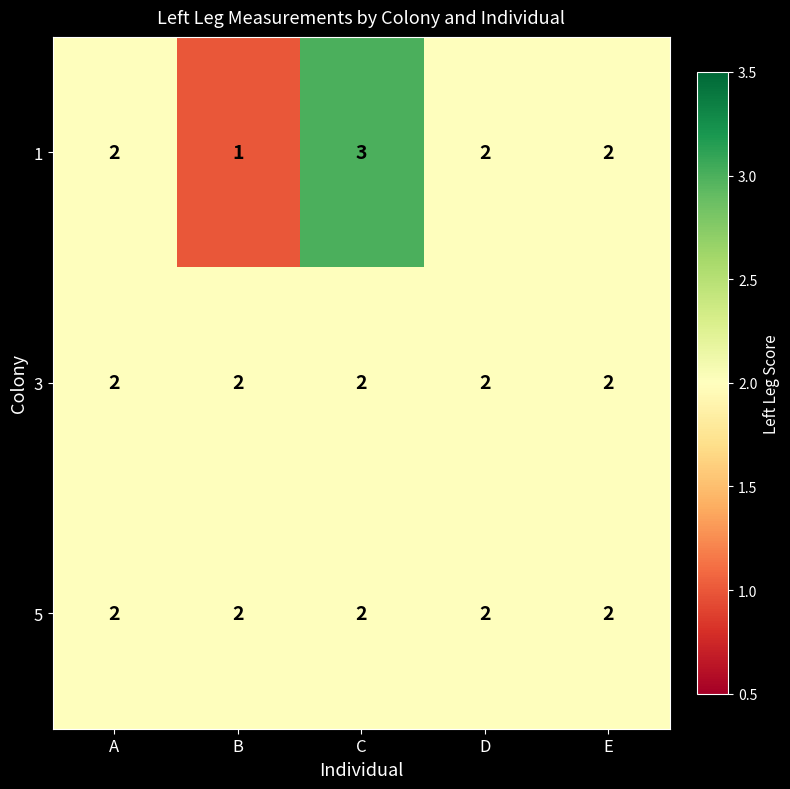

The 3 series shows 2 at A. True or false?

True